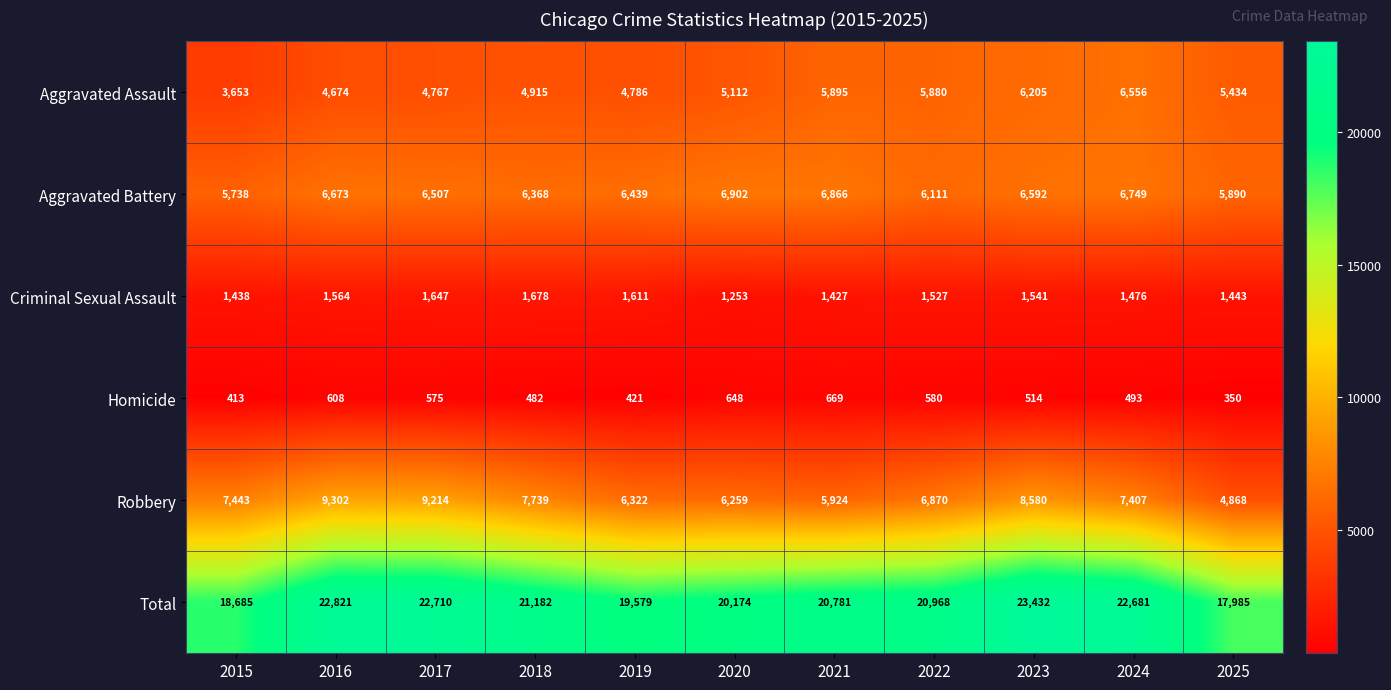

Read the Criminal Sexual Assault value at 2024, to the nearest 5.

1475